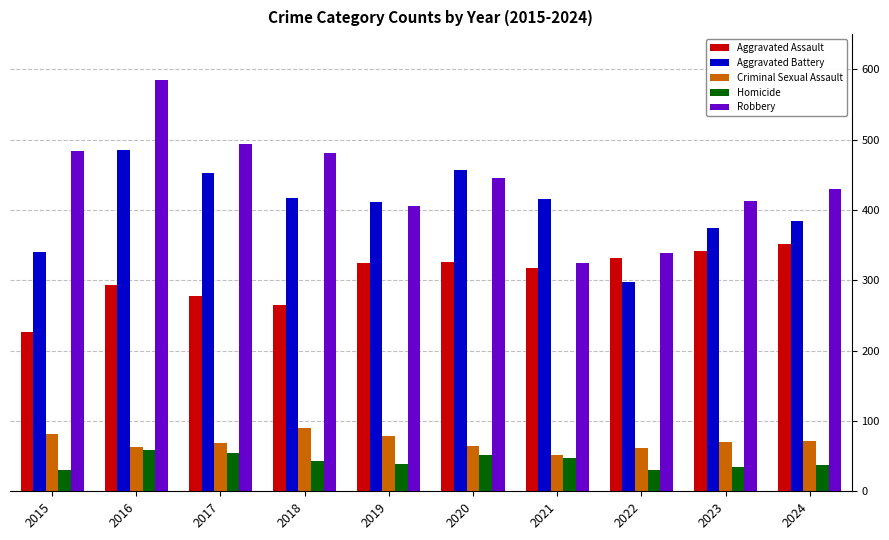

True or false: Homicide has a value of 9 at 2023.

False